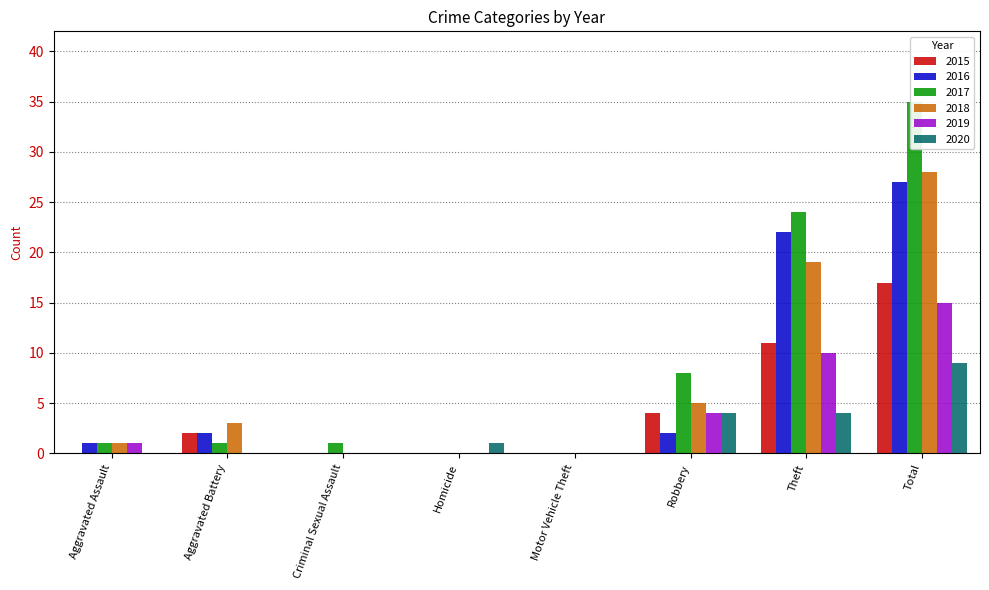

At Theft, list the series in order from smallest to largest.

2020, 2019, 2015, 2018, 2016, 2017